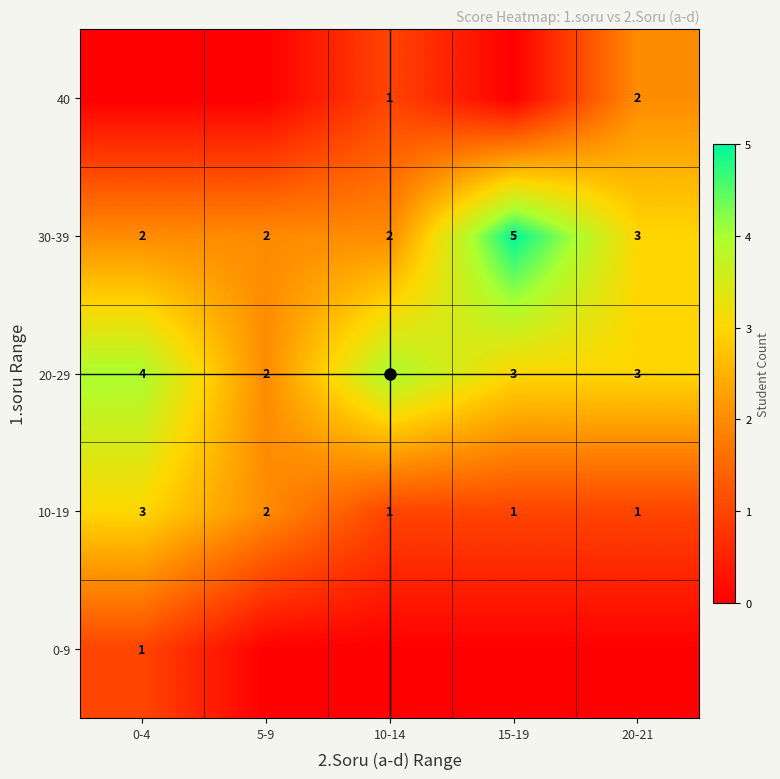

What is the sum of all 0-9 values?

1